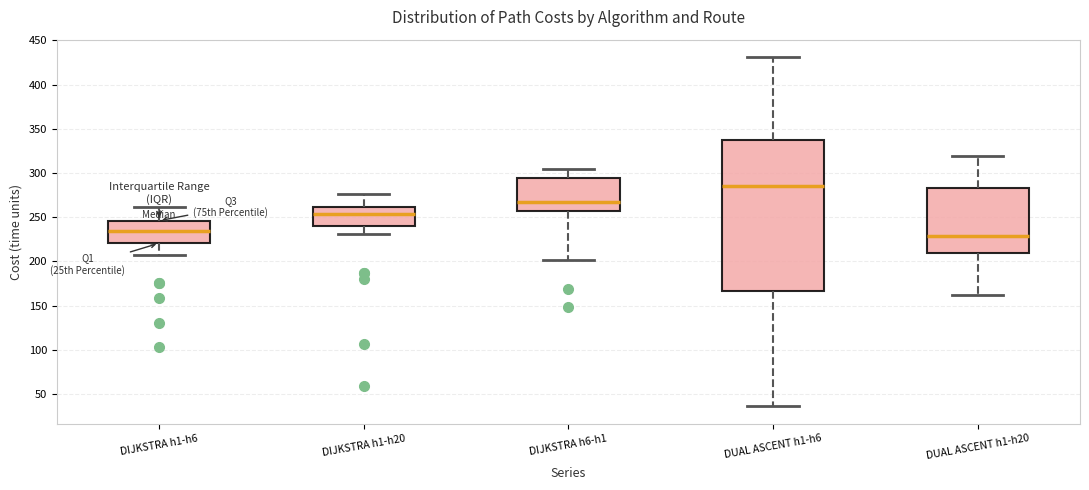

Reading left to right, read every box against the y-axis: the position of its median line, the range the box covers, and the ends of its whiskers. The values are not printed on the chart, so give them approximately, as read against the axis.

DIJKSTRA h1-h6: median 235, box 220 to 245, whiskers 205 to 260
DIJKSTRA h1-h20: median 255, box 240 to 260, whiskers 230 to 275
DIJKSTRA h6-h1: median 265, box 255 to 295, whiskers 200 to 305
DUAL ASCENT h1-h6: median 285, box 165 to 340, whiskers 35 to 430
DUAL ASCENT h1-h20: median 230, box 210 to 285, whiskers 160 to 320